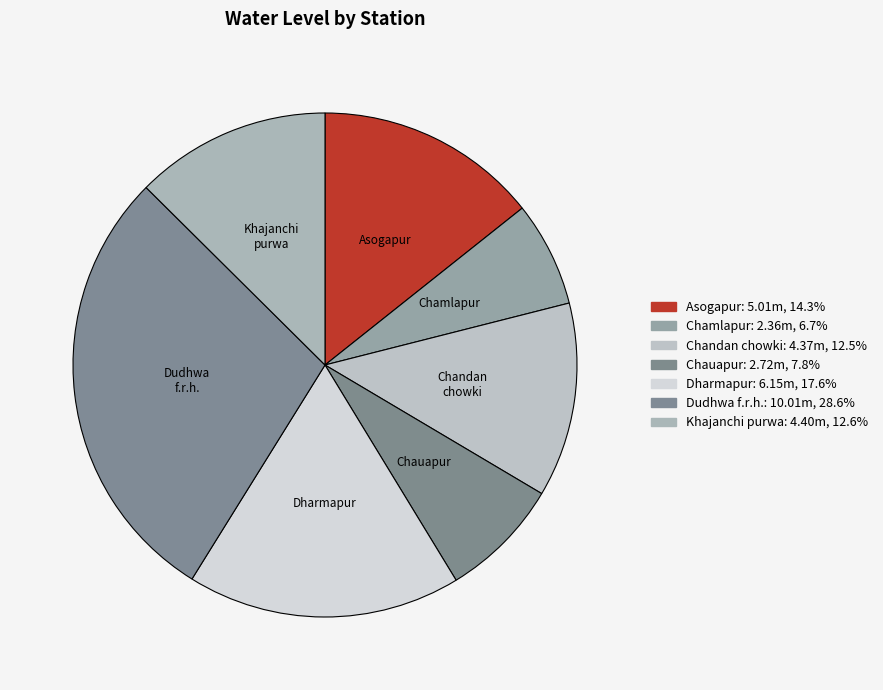

Count the number of slices in the pie.

7